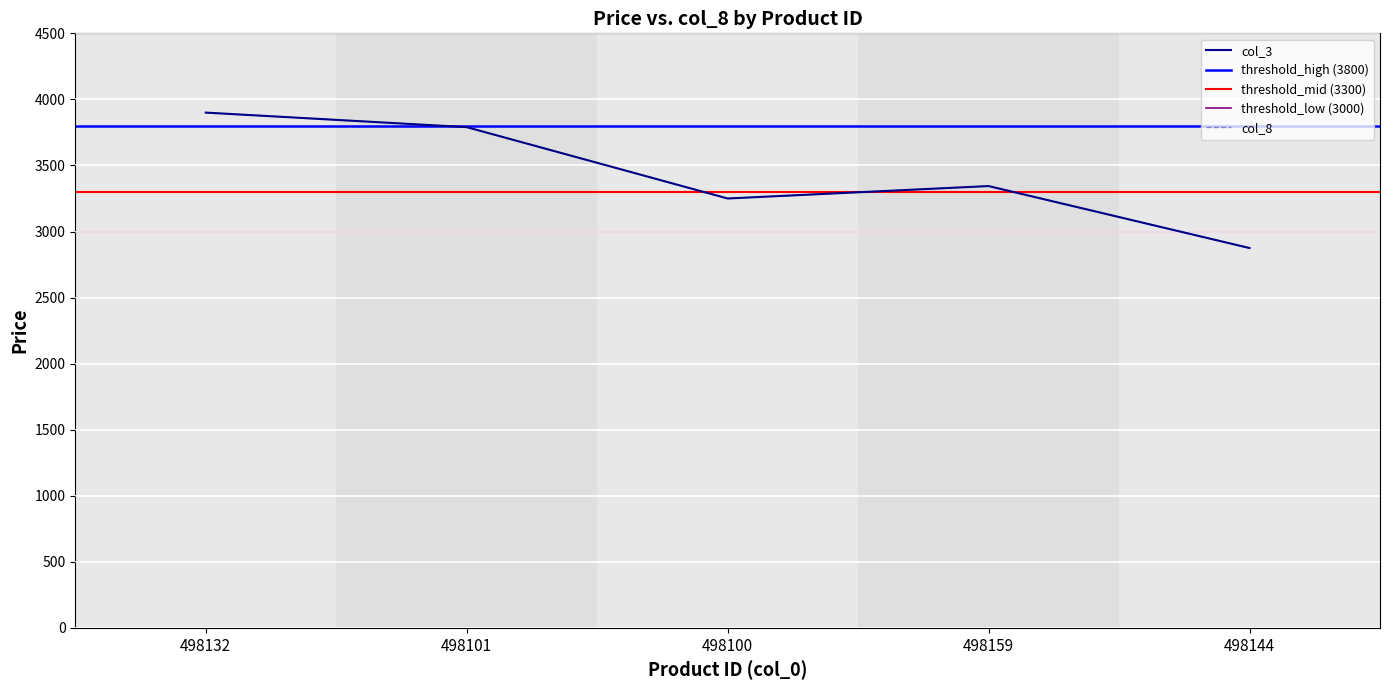

What is the average value of the col_3 series?

3432